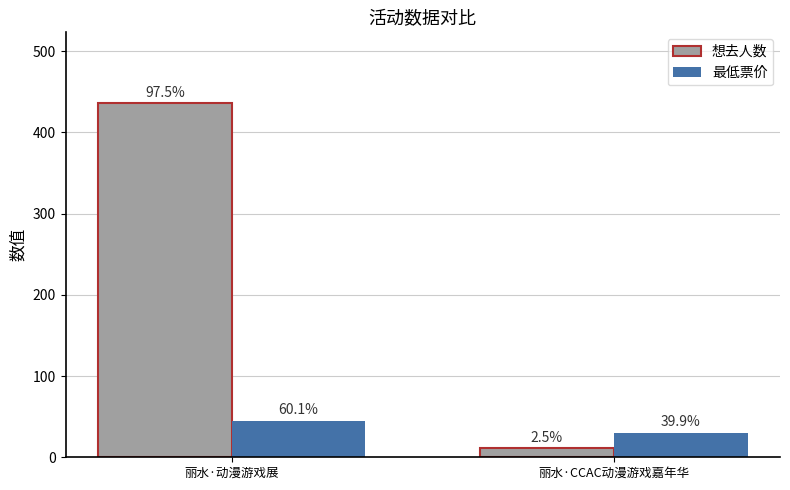

At which category does the chart reach its peak across all series?

丽水·动漫游戏展